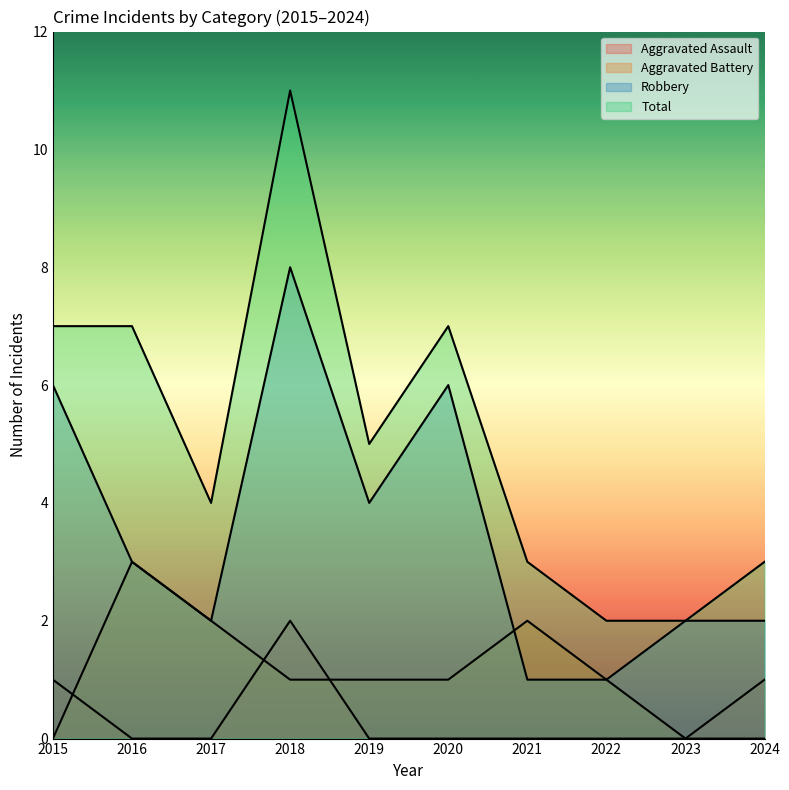

Between 2024 and 2023, which is larger?

2024